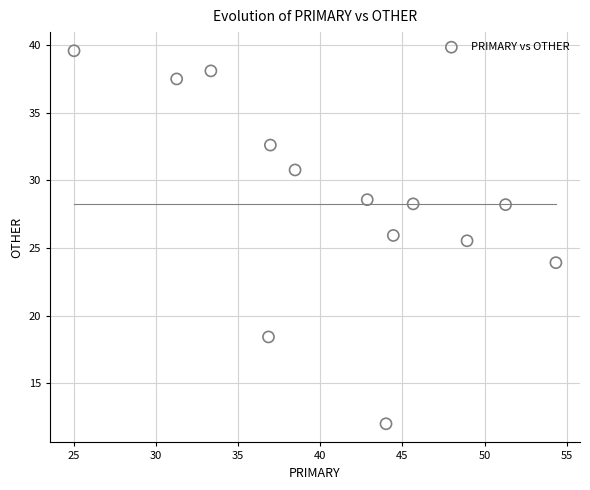

What is the range of Y values (max minus min)?

27.6